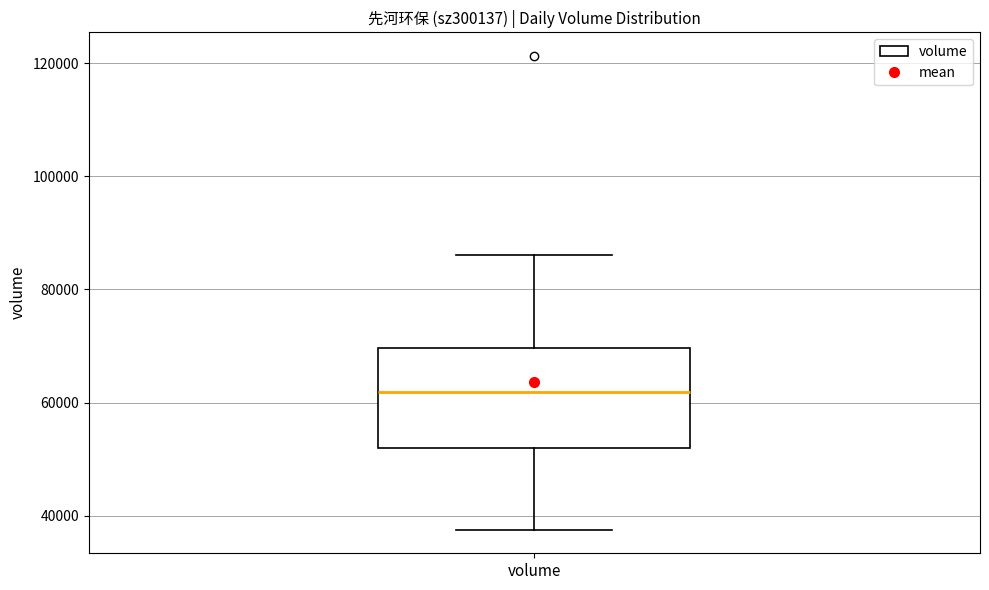

Where does the upper whisker of the box for volume end on the y-axis? The values are not printed on the chart, so give them approximately, as read against the axis.

86000